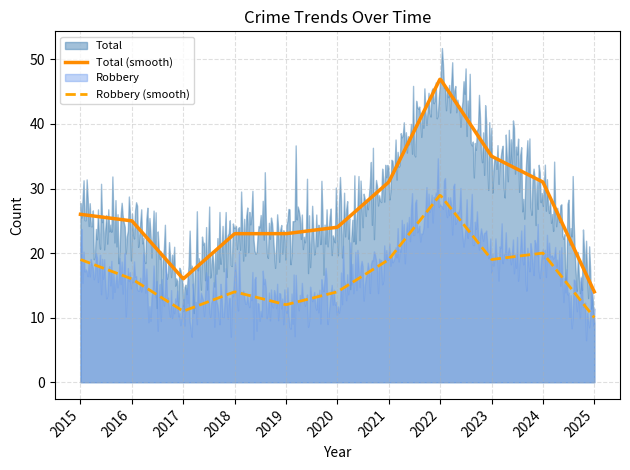

True or false: Total (smooth) and Robbery (smooth) intersect in this chart.

False